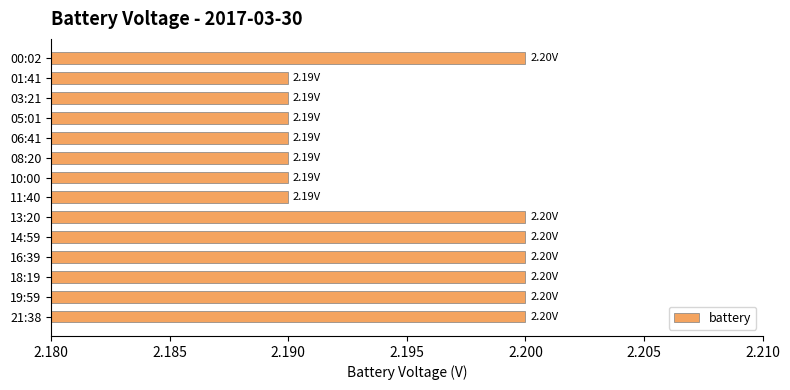

Between 05:01 and 18:19, which is larger?

18:19